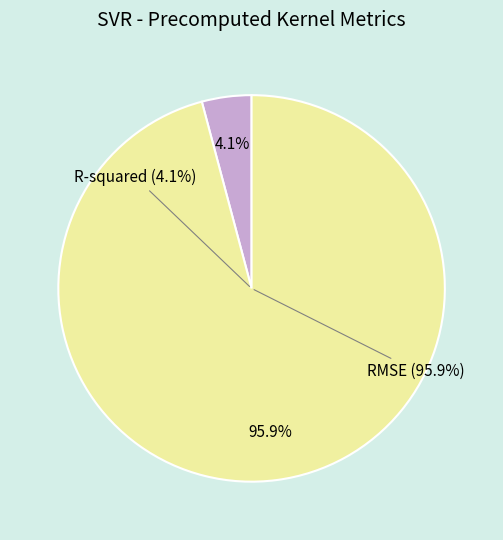

Which slice is the smallest?

R-squared